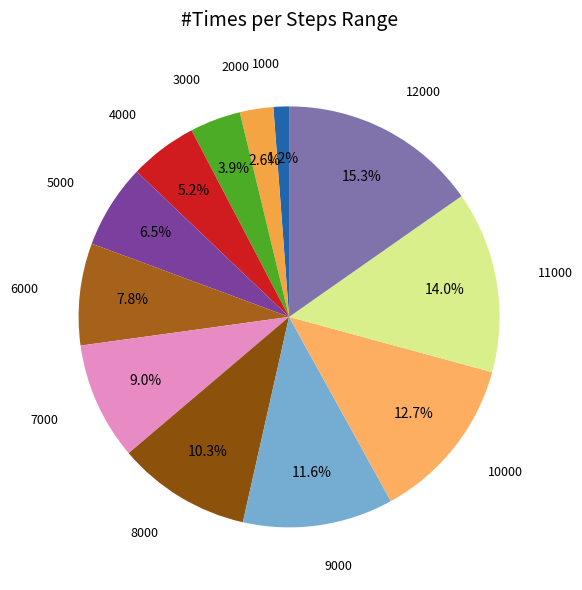

Which slice is the largest?

12000